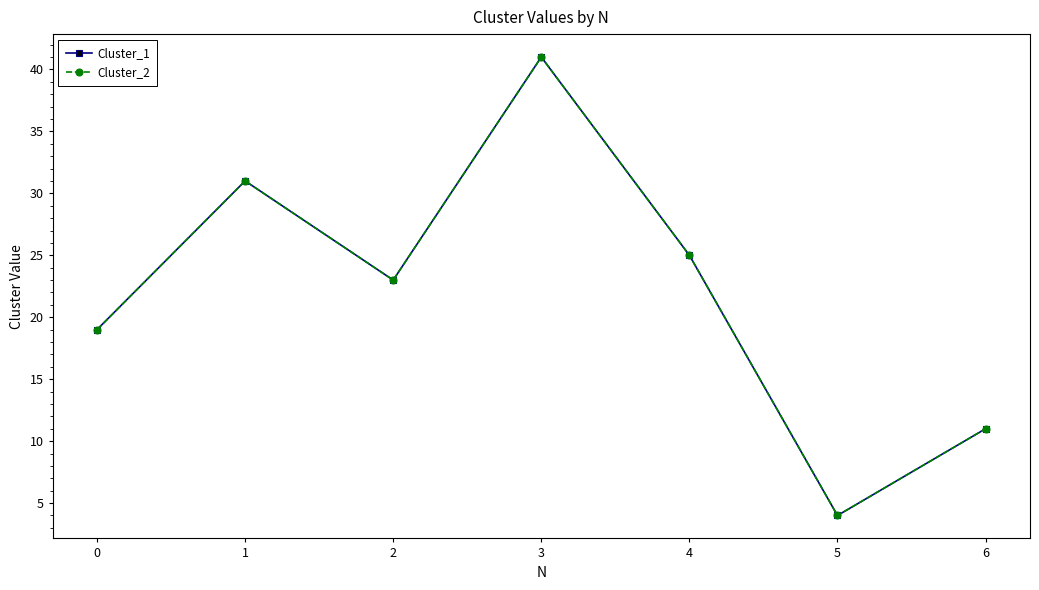

At 4, list the series in order from largest to smallest.

Cluster_1, Cluster_2